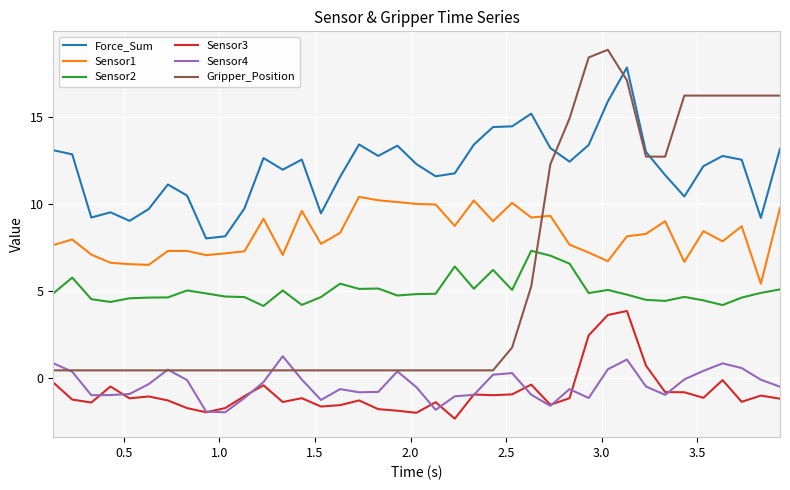

True or false: Sensor3 and Force_Sum intersect in this chart.

False